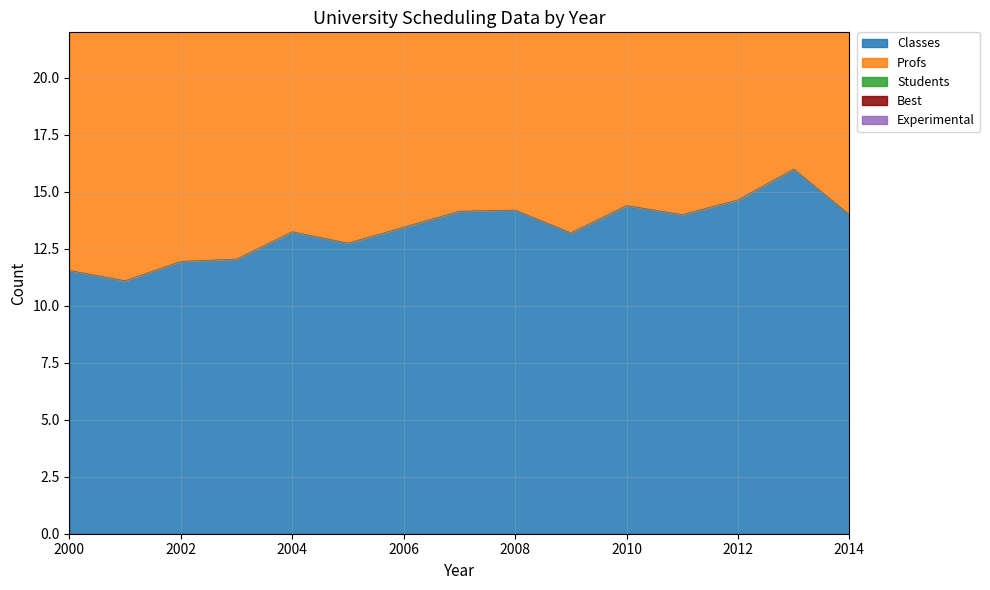

Does the chart display data point markers on the line(s)?

No